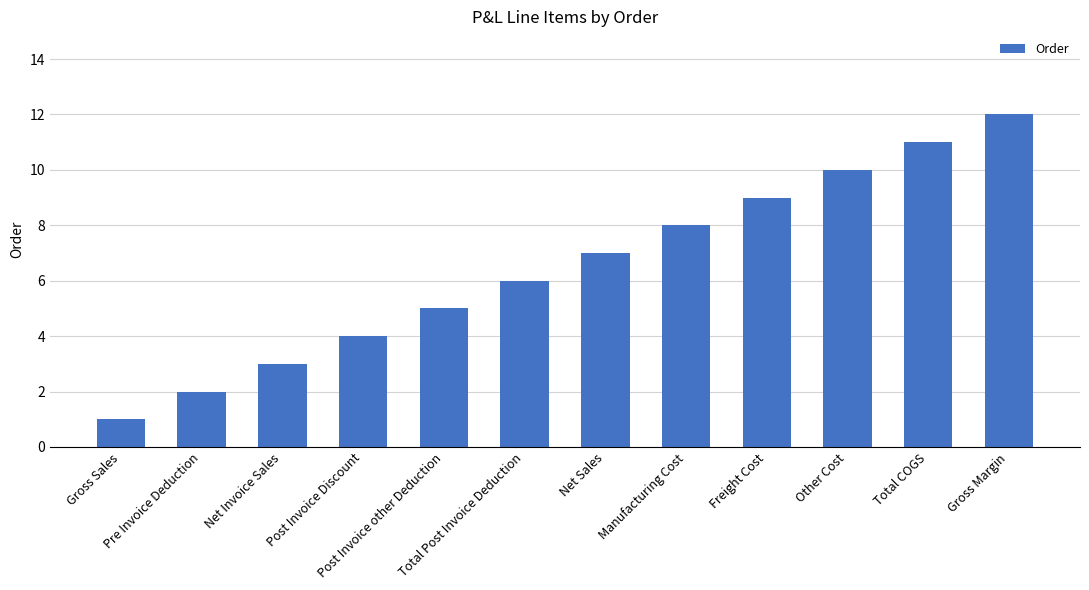

Which has a higher value, Total COGS or Other Cost?

Total COGS